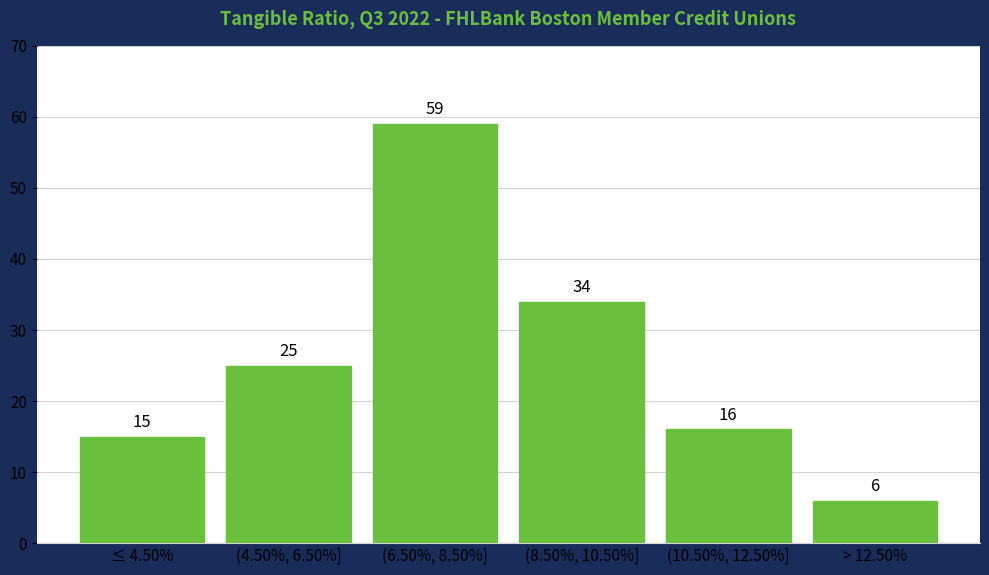

Reading left to right, transcribe all the data shown in this chart.

15	25	59	34	16	6